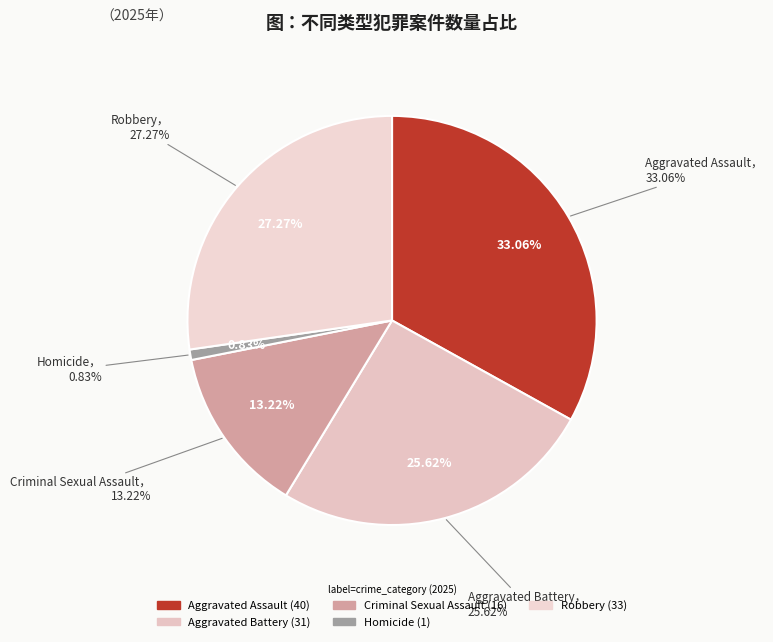

Is there a majority slice in this chart?

No